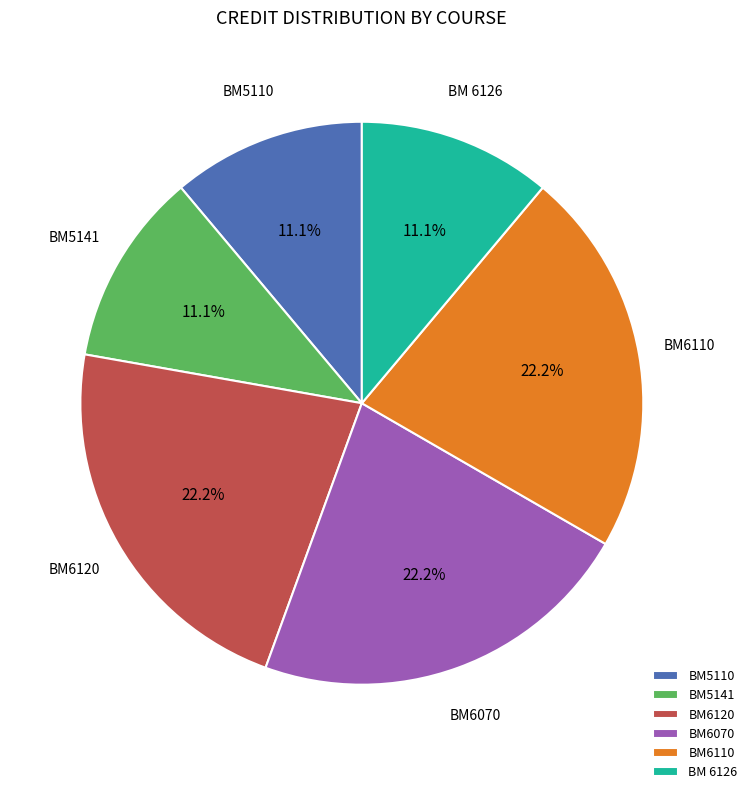

To the nearest percent, what is the average slice percentage?

17%